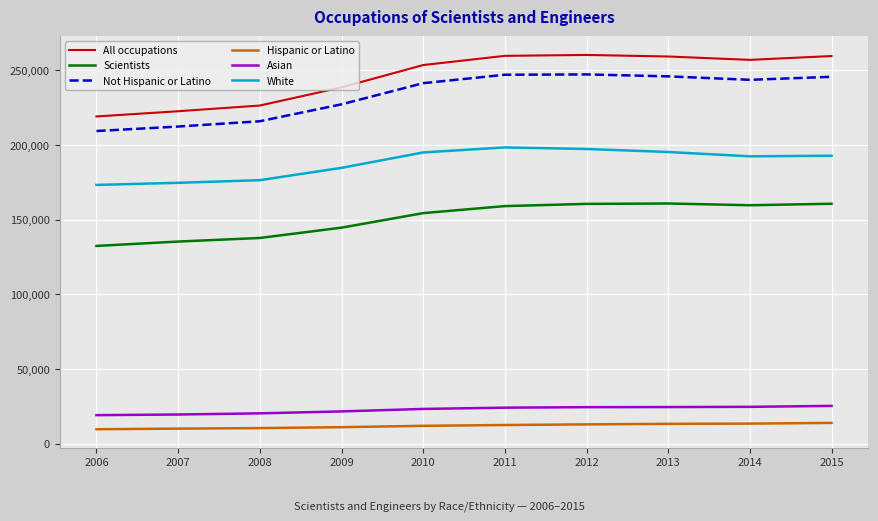

List the series in order of their peak value, lowest first.

Hispanic or Latino, Asian, Scientists, White, Not Hispanic or Latino, All occupations